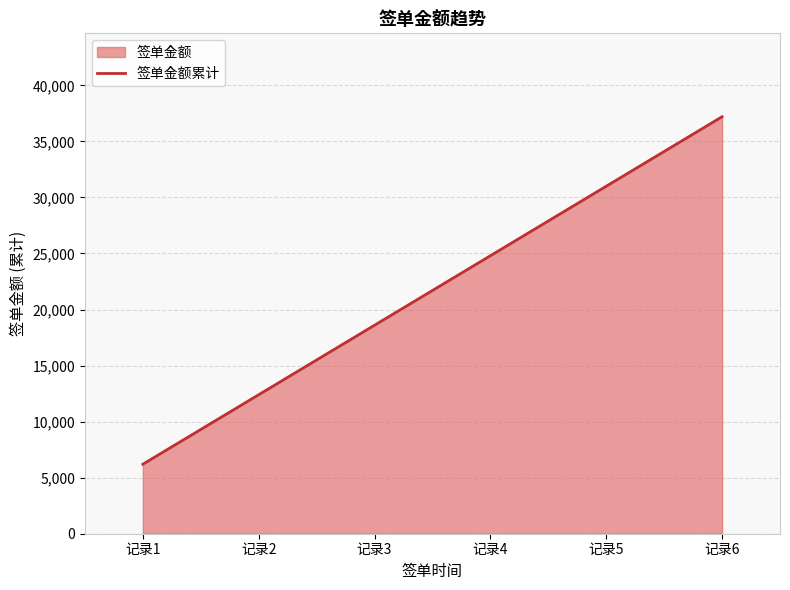

What is the sum of the values at 记录1 and 记录6?

43400